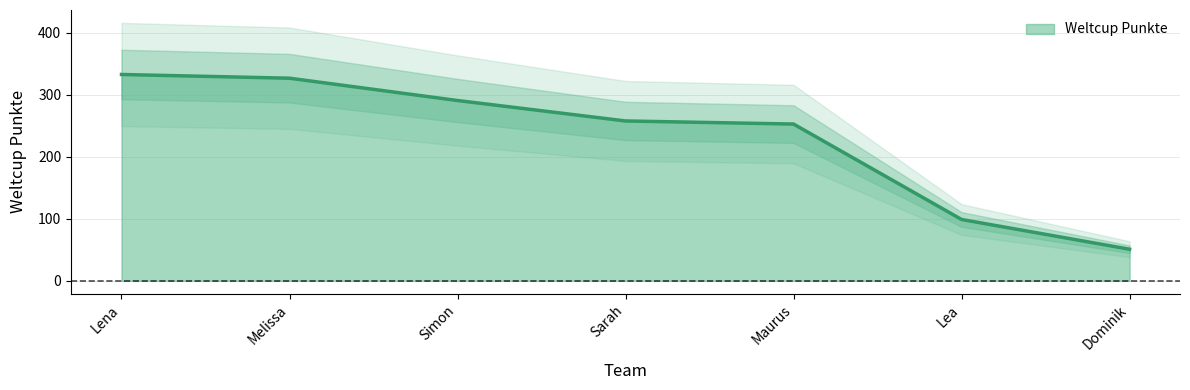

Rank the categories by value from lowest to highest.

Dominik, Lea, Maurus, Sarah, Simon, Melissa, Lena